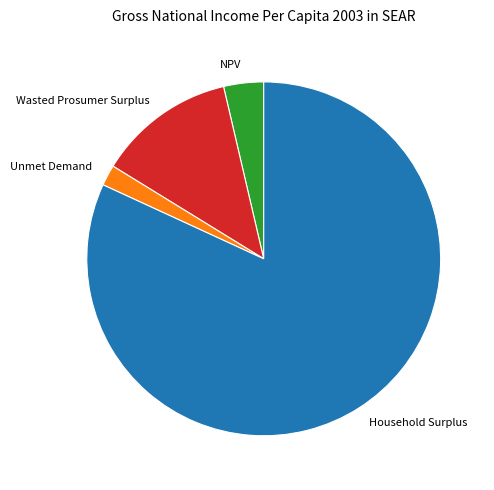

Approximately how many times larger is the value at Household Surplus compared to Unmet Demand?

43.0